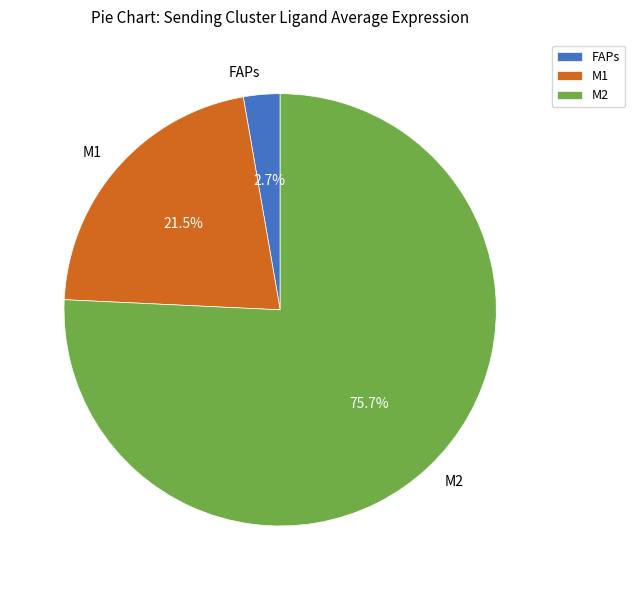

To the nearest percent, what is the average slice percentage?

33%